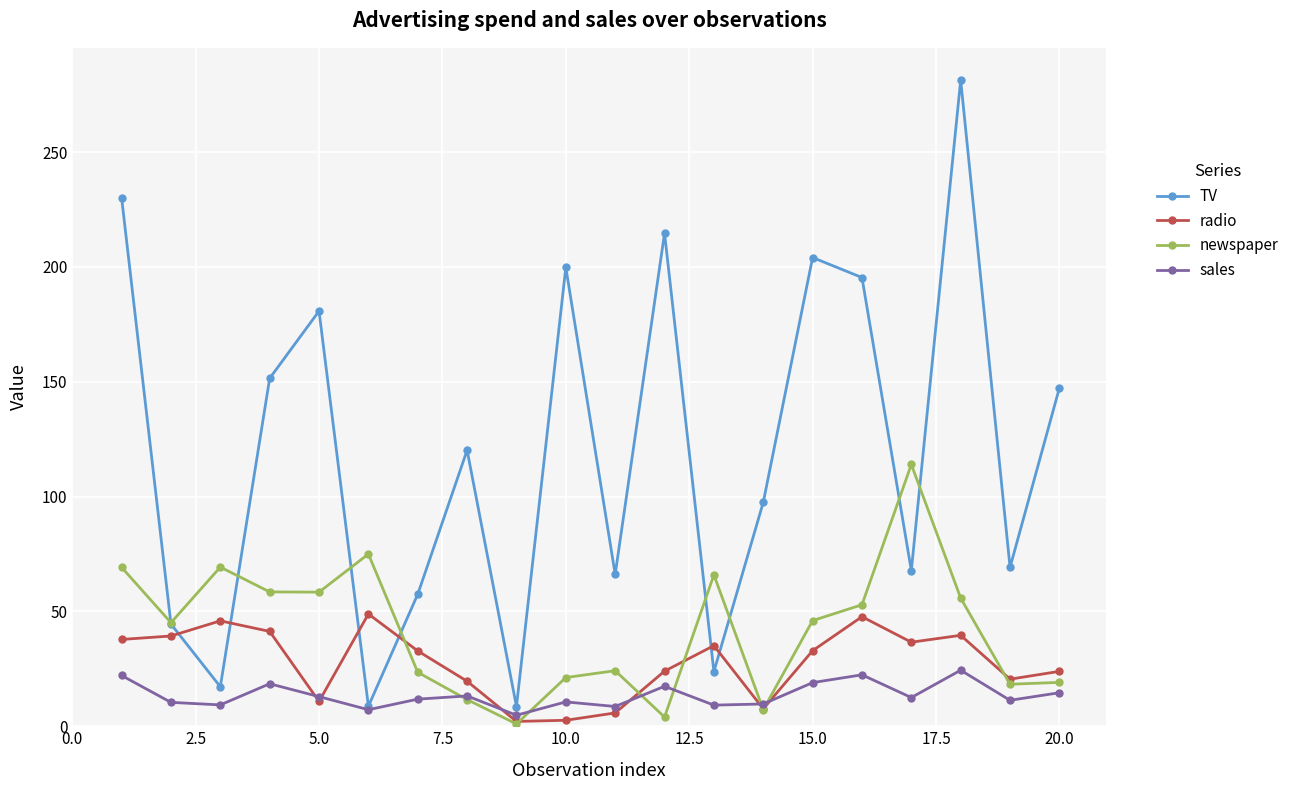

Does the chart have visible grid lines?

Yes